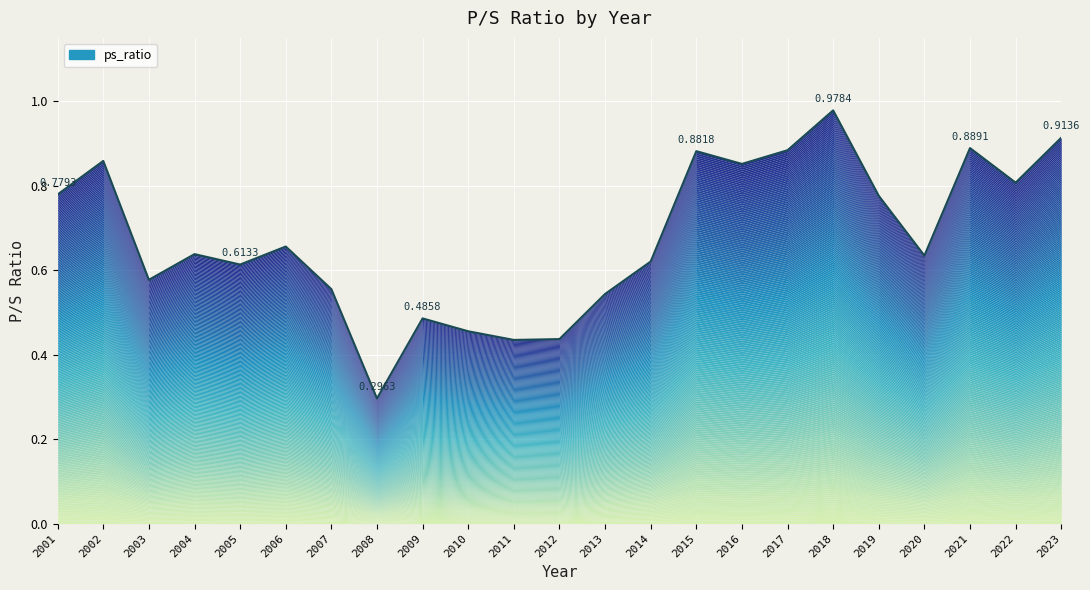

What is the difference between the maximum and minimum values?

0.7